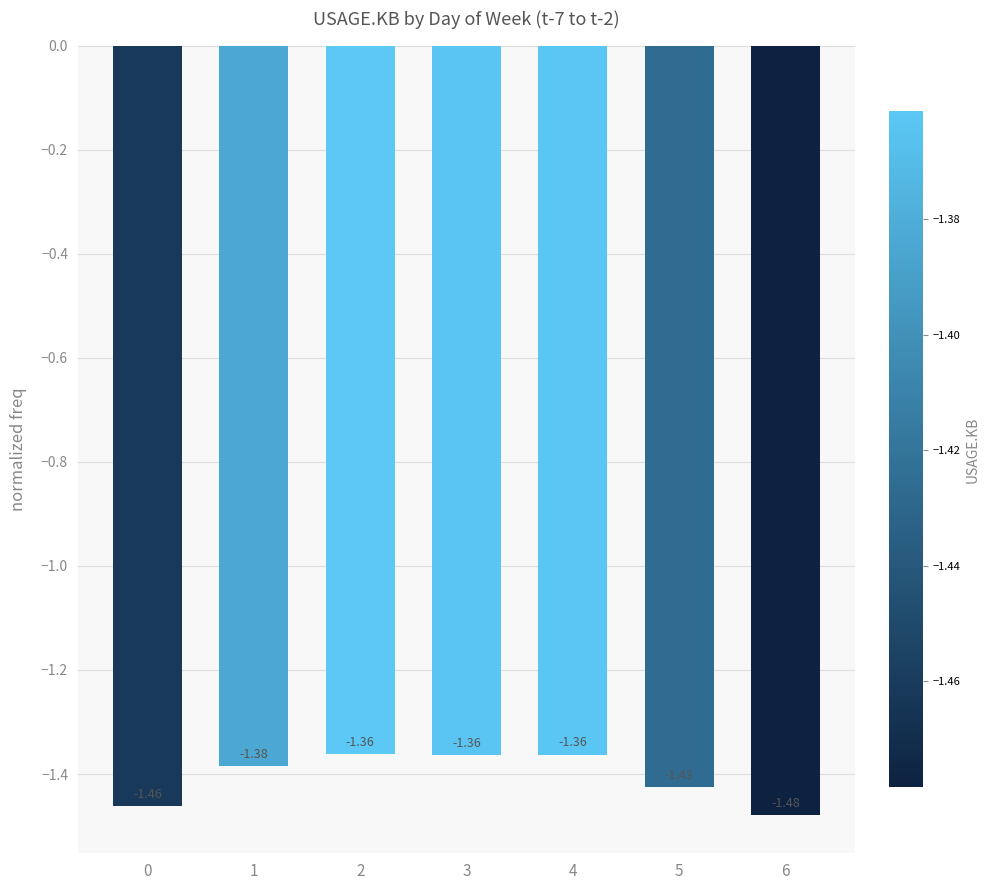

What is the sum of the values at 3 and 0?

-2.8